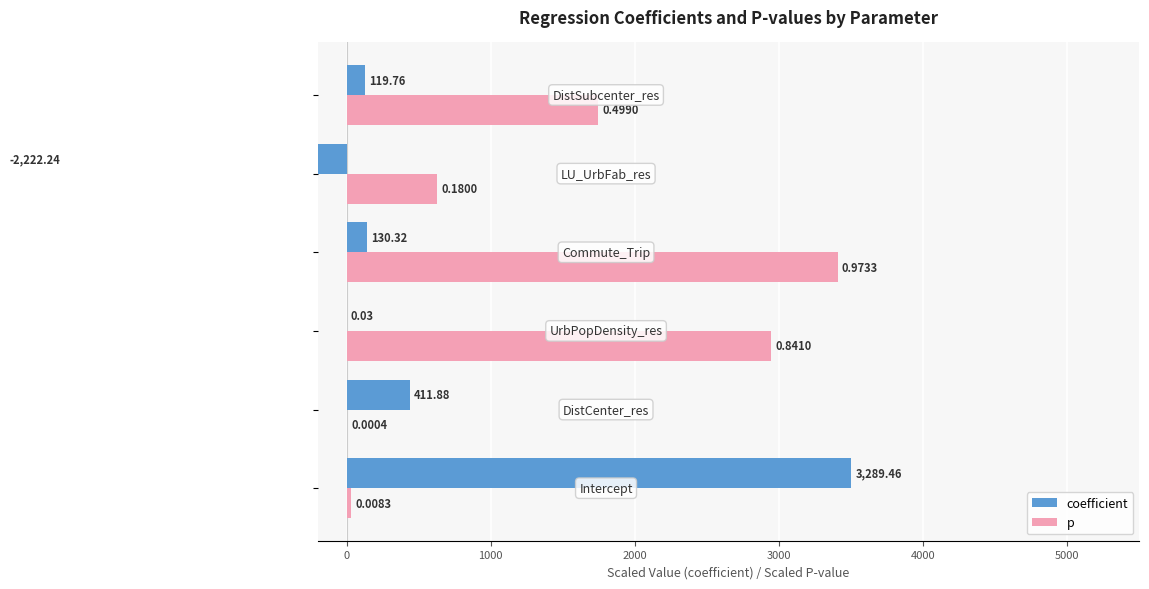

Is the value of p at 4000 greater than the value of coefficient at −1000?

No